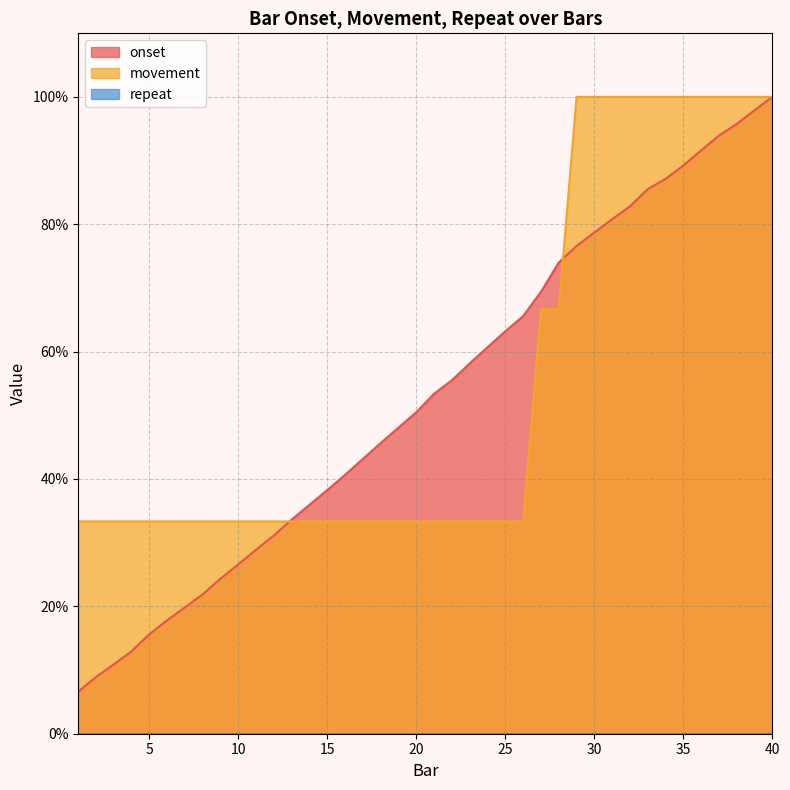

Reading left to right, extract all data points from this chart.

onset: 1=6.6	2=8.9	3=10.9	4=13.0	5=15.6	6=17.8	7=19.9	8=21.9	9=24.4	10=26.6	11=28.9	12=31.1	13=33.6	14=36.0	15=38.3	16=40.7	17=43.2	18=45.7	19=48.1	20=50.5	21=53.4	22=55.5	23=58.2	24=60.7	25=63.2	26=65.6	27=69.4	28=74.0	29=76.6	30=78.7	31=80.8	32=82.8	33=85.5	34=87.1	35=89.2	36=91.6	37=93.9	38=95.7	39=97.9	40=100.0
movement: 1=33.3	2=33.3	3=33.3	4=33.3	5=33.3	6=33.3	7=33.3	8=33.3	9=33.3	10=33.3	11=33.3	12=33.3	13=33.3	14=33.3	15=33.3	16=33.3	17=33.3	18=33.3	19=33.3	20=33.3	21=33.3	22=33.3	23=33.3	24=33.3	25=33.3	26=33.3	27=66.7	28=66.7	29=100.0	30=100.0	31=100.0	32=100.0	33=100.0	34=100.0	35=100.0	36=100.0	37=100.0	38=100.0	39=100.0	40=100.0